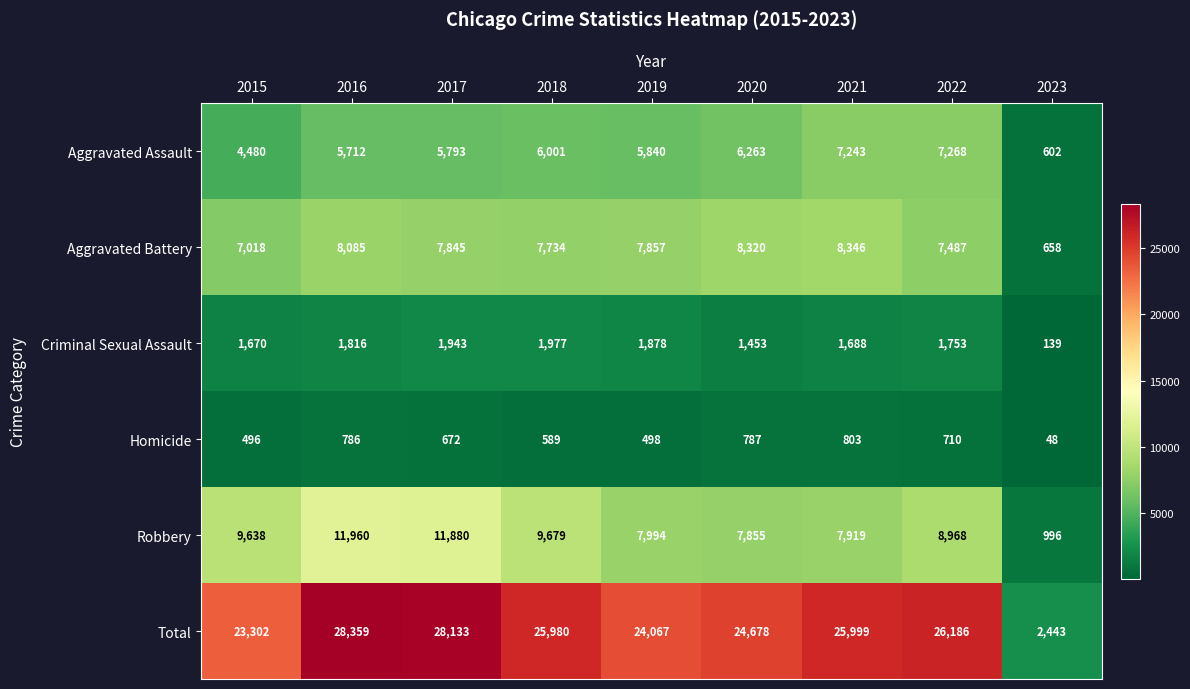

The Homicide series shows 498 at 2019. True or false?

True